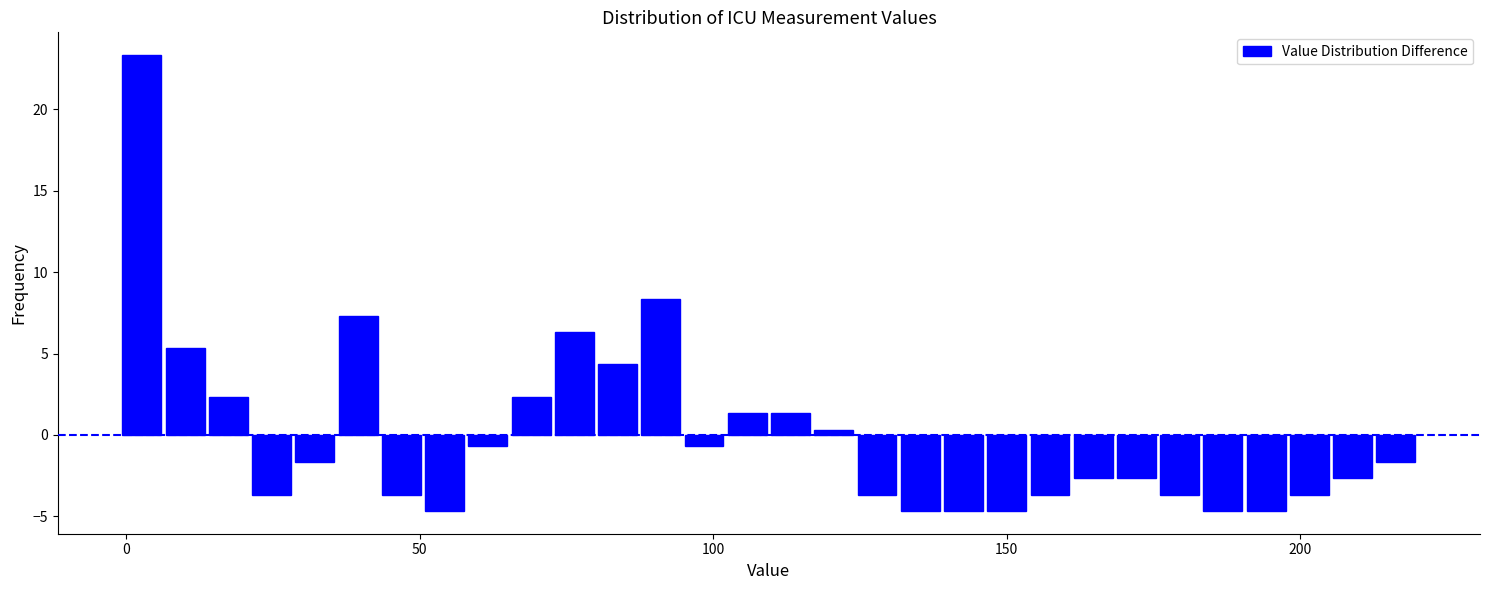

Around what value on the x-axis is the tallest bar? Give the approximate position of its centre, as read against the axis.

5